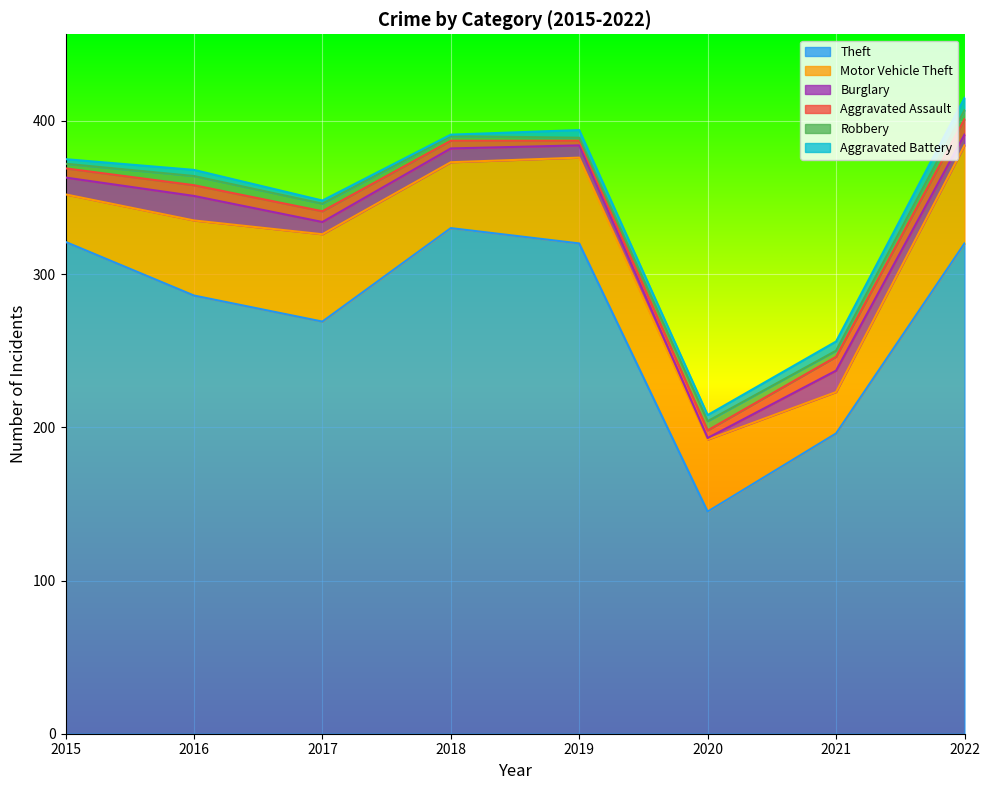

Which series has the widest spread of values?

Theft